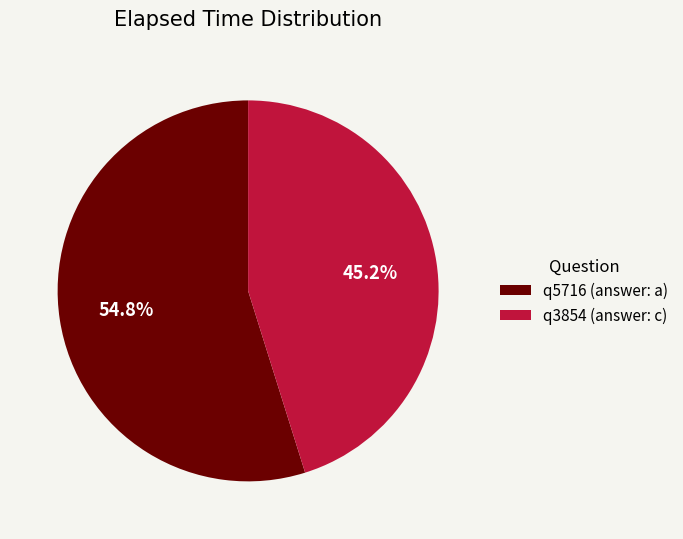

Is it true that q3854 (answer: c) is 55% of the pie?

False